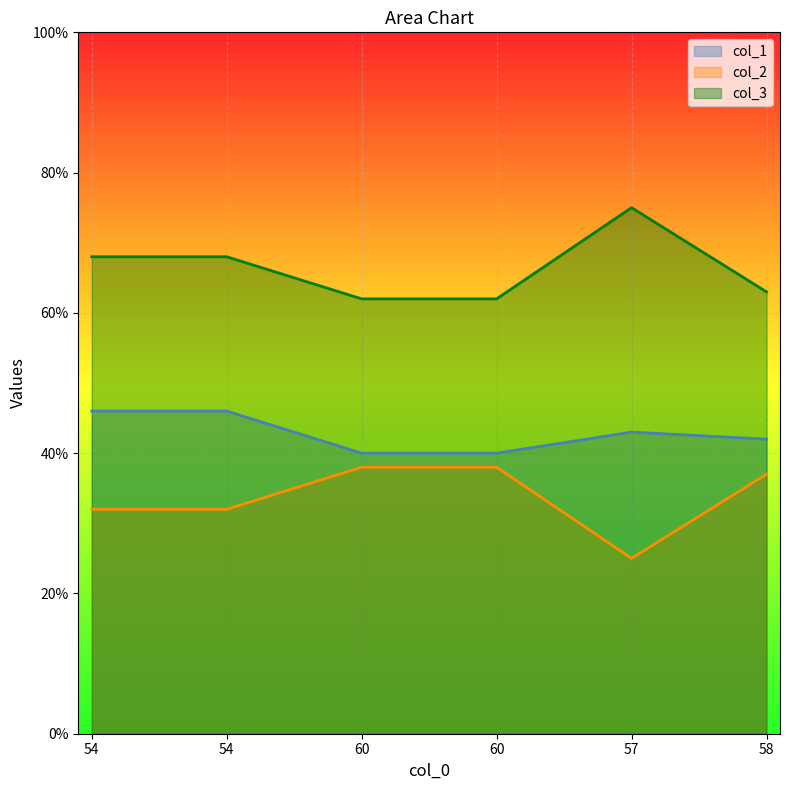

The col_1 series shows 40 at 60. True or false?

True